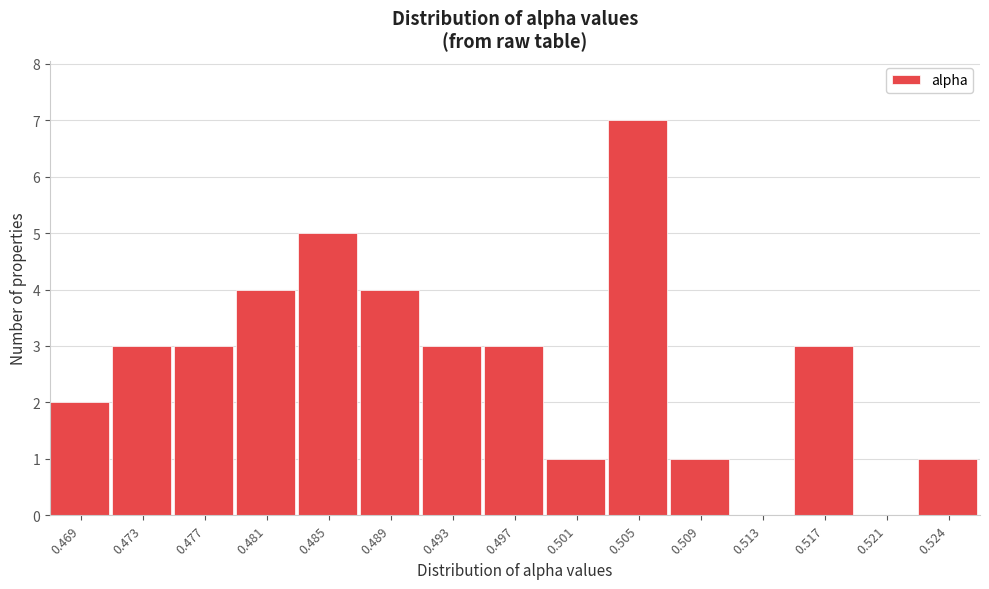

Reading right to left, what are all the values shown in this chart?

0.524=1	0.521=0	0.517=3	0.513=0	0.509=1	0.505=7	0.501=1	0.497=3	0.493=3	0.489=4	0.485=5	0.481=4	0.477=3	0.473=3	0.469=2